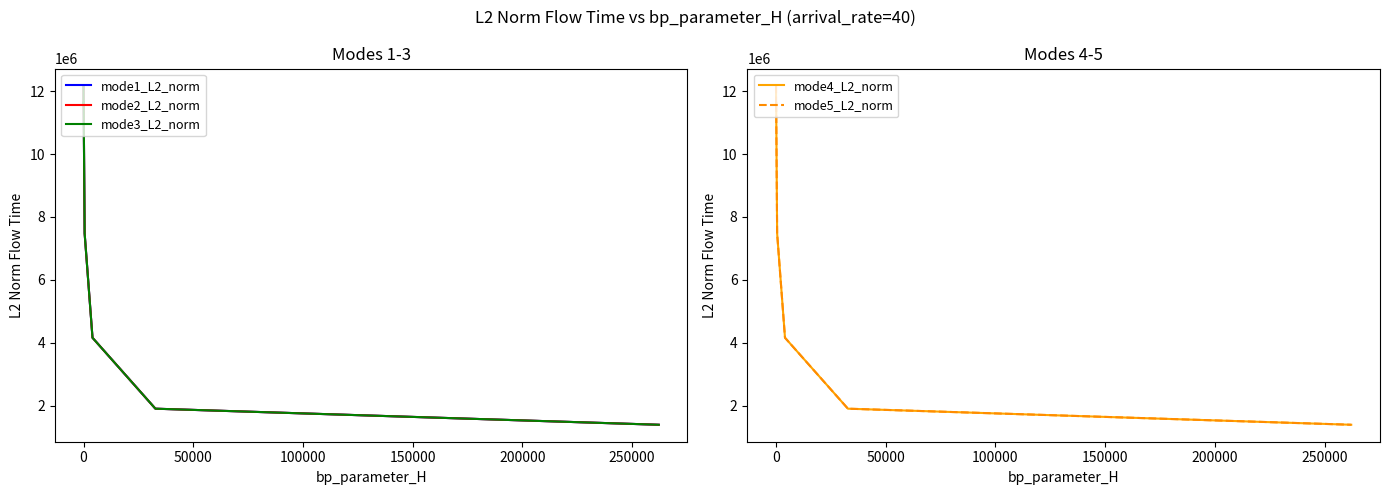

True or false: mode4_L2_norm and mode1_L2_norm intersect in this chart.

False